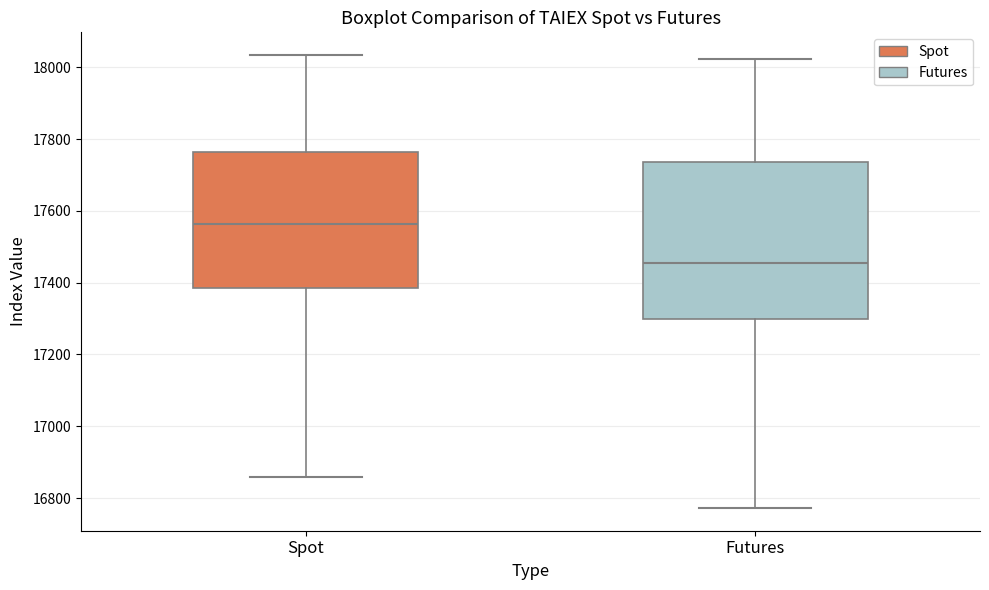

Reading left to right, transcribe this box plot: for each box, give where its median line is, the range the box spans, and where its two whiskers end, as read against the y-axis. The values are not printed on the chart, so give them approximately, as read against the axis.

Spot: median 17560, box 17380 to 17760, whiskers 16860 to 18040
Futures: median 17460, box 17300 to 17740, whiskers 16780 to 18020